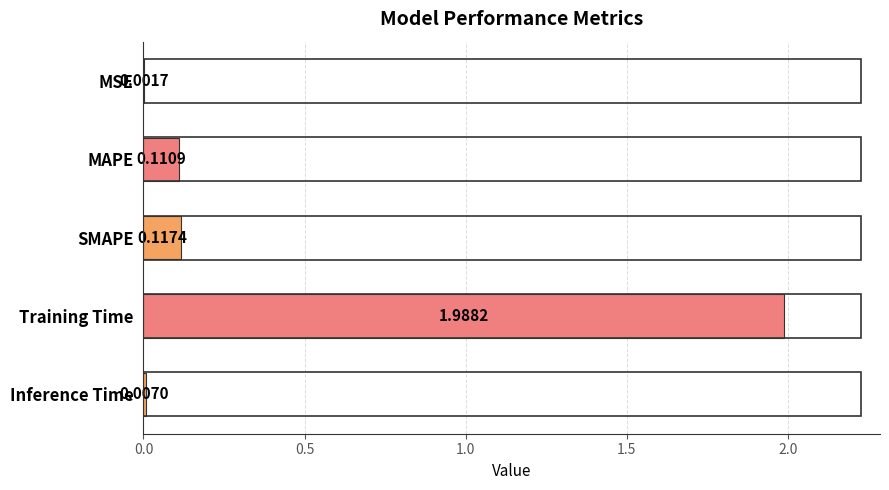

Which has a higher value, MSE or Inference Time?

Inference Time